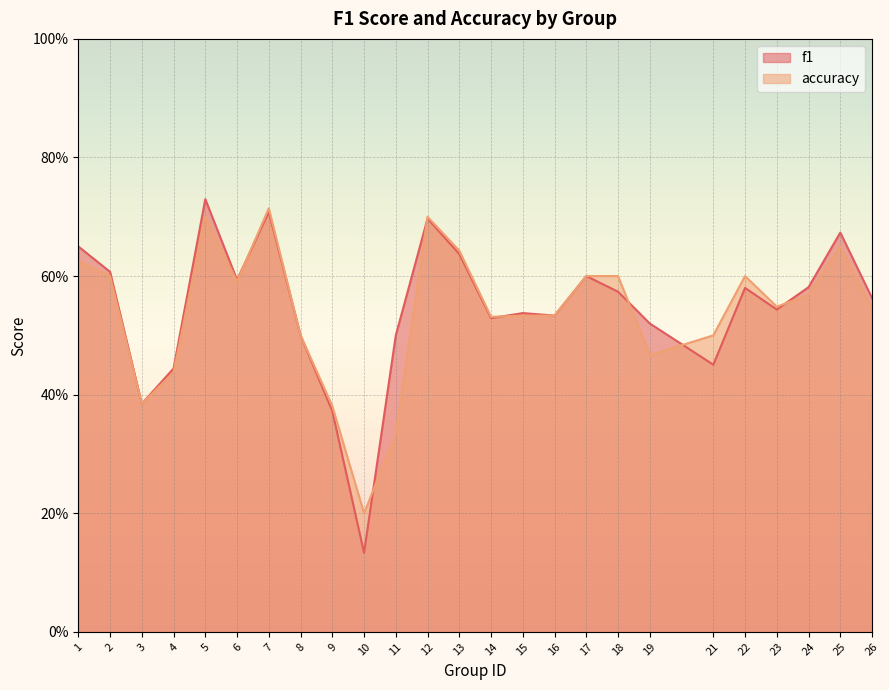

Which series ends up on top after the final intersection of accuracy and f1?

f1